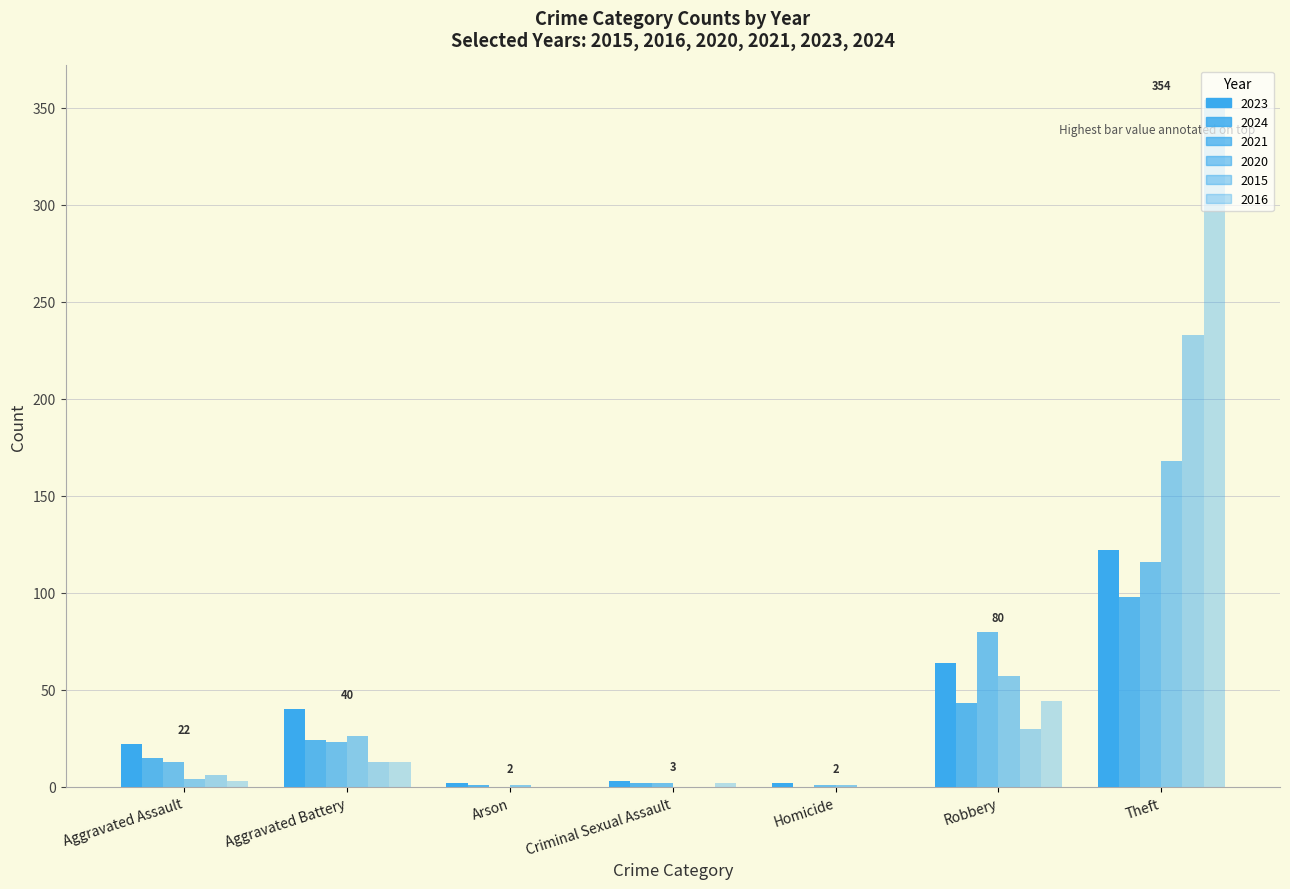

How many data points does each series have?

7